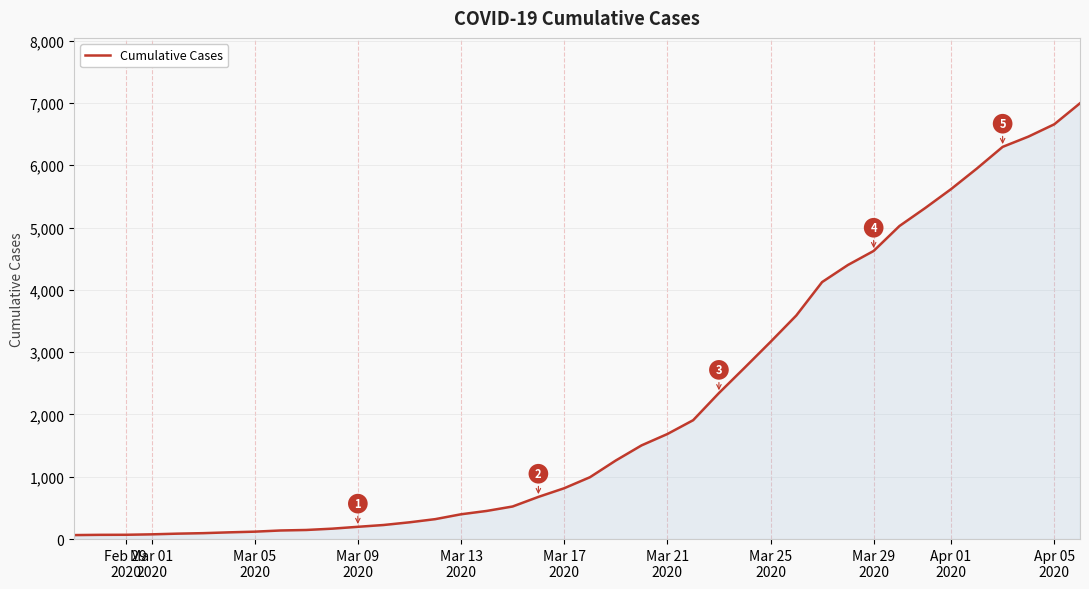

Count the number of categories in the chart.

40